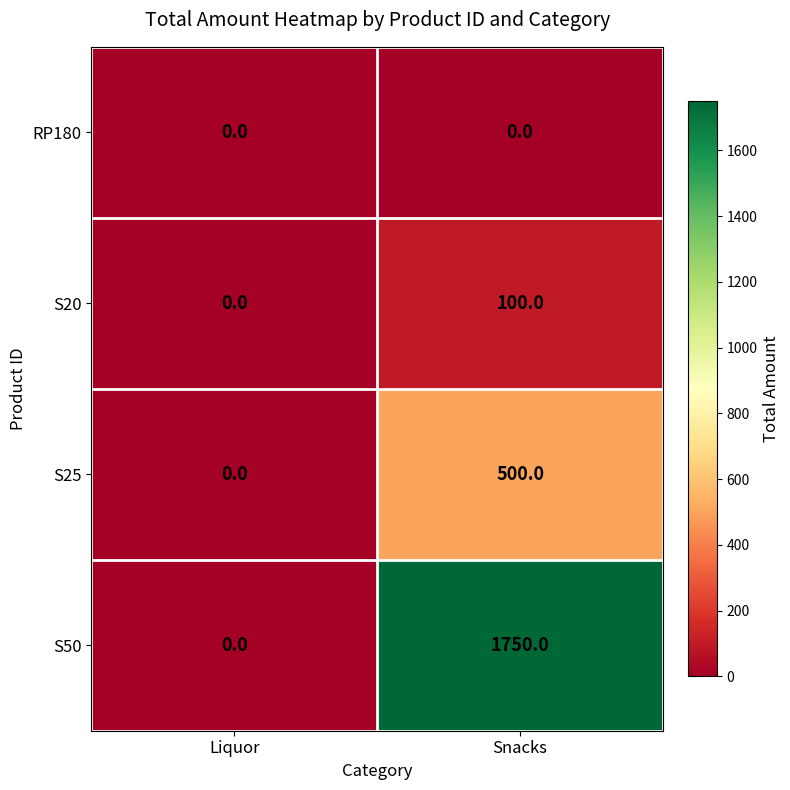

Reading right to left, what are all the values shown in this chart?

RP180: Snacks=0	Liquor=0
S20: Snacks=100	Liquor=0
S25: Snacks=500	Liquor=0
S50: Snacks=1750	Liquor=0